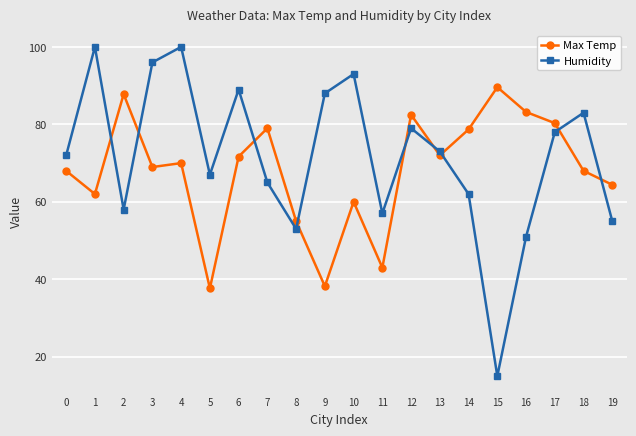

What is the difference between the second highest and second lowest values in the Humidity series?

49.0